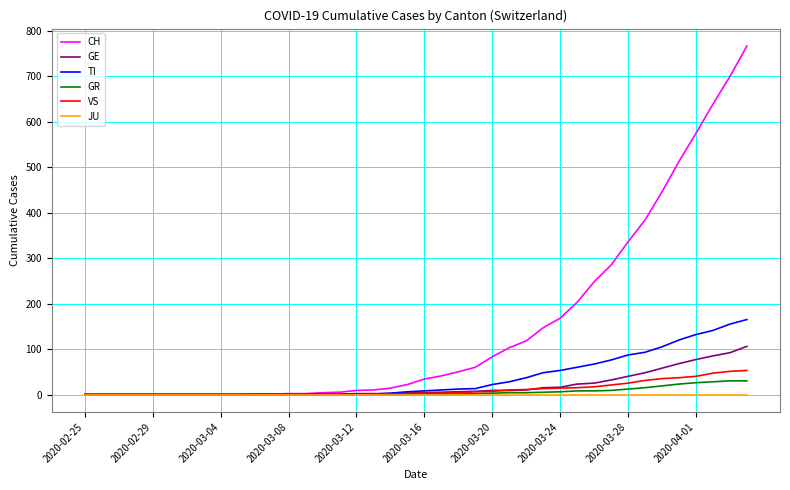

Which series has the largest range (max minus min)?

CH